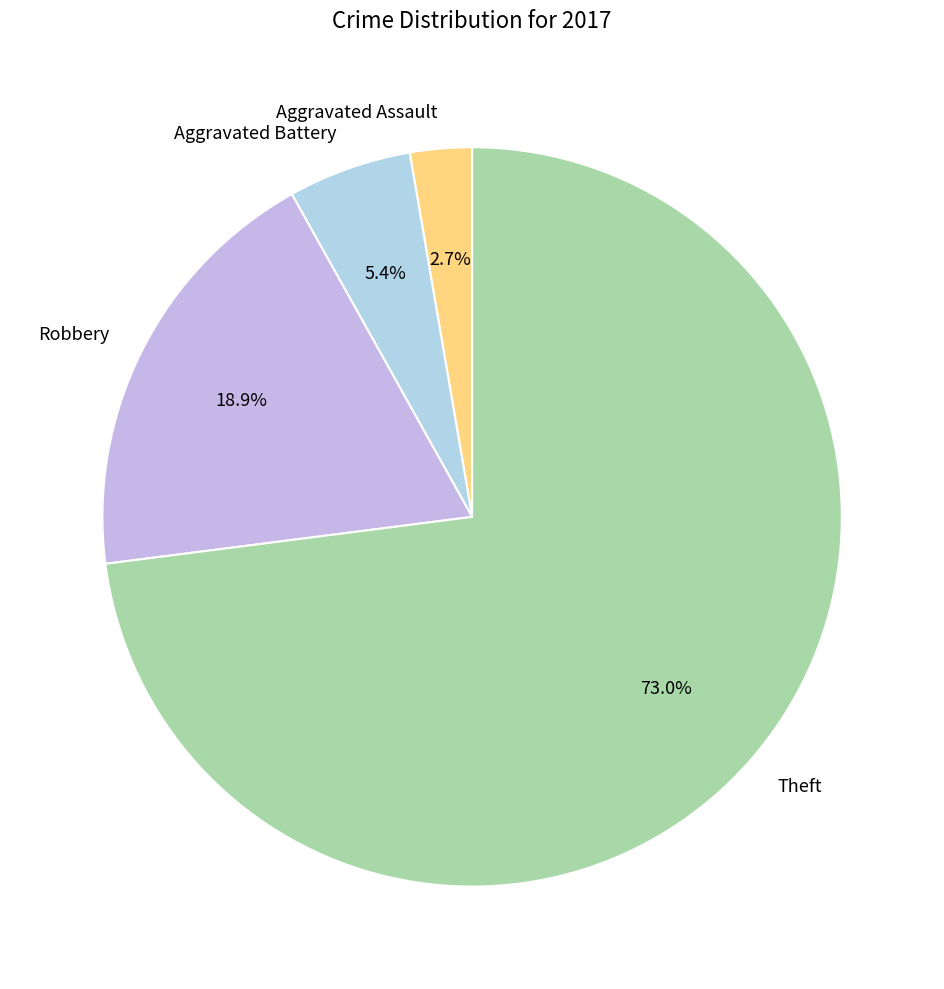

Do Theft and Aggravated Battery together represent more than half of the pie?

Yes